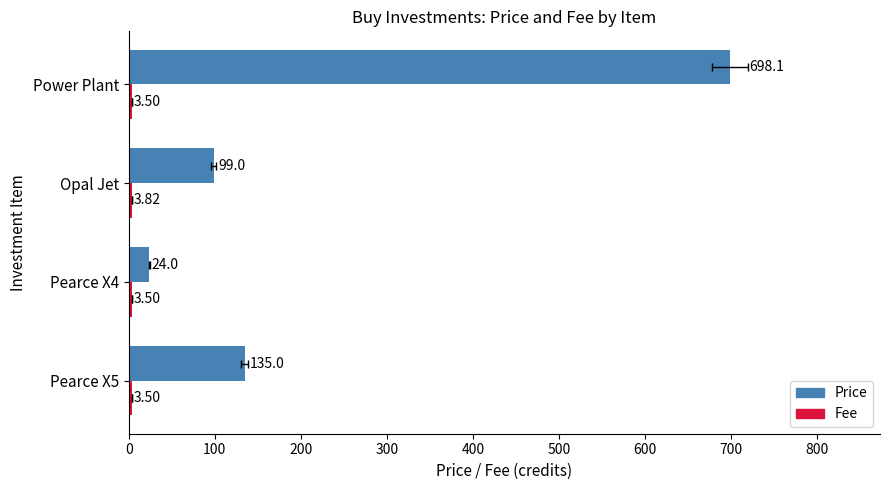

At how many categories does at least one series exceed 564?

1